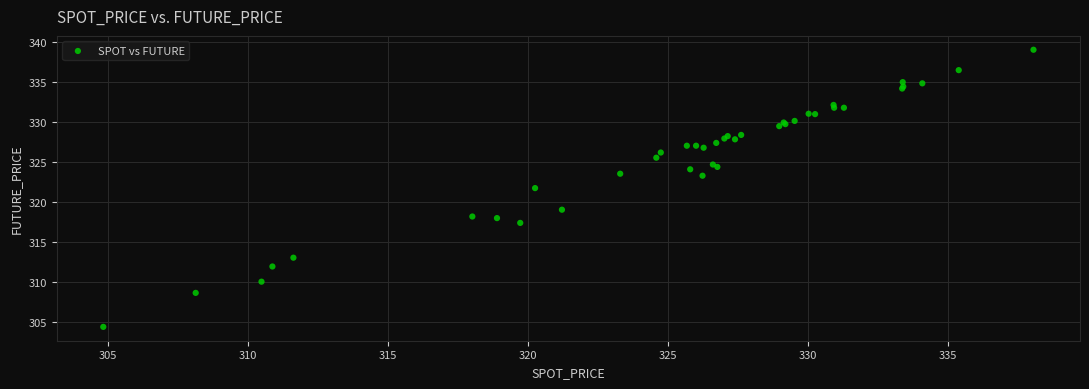

What Y value in the scatter plot is closest to 321?

321.7